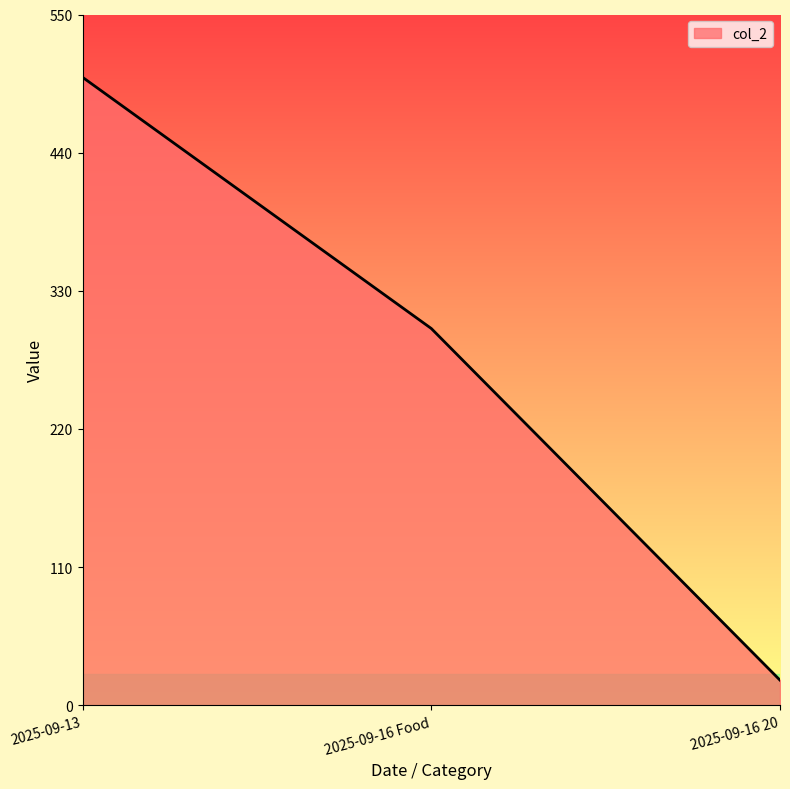

Reading left to right, transcribe all the data shown in this chart.

500	300	20